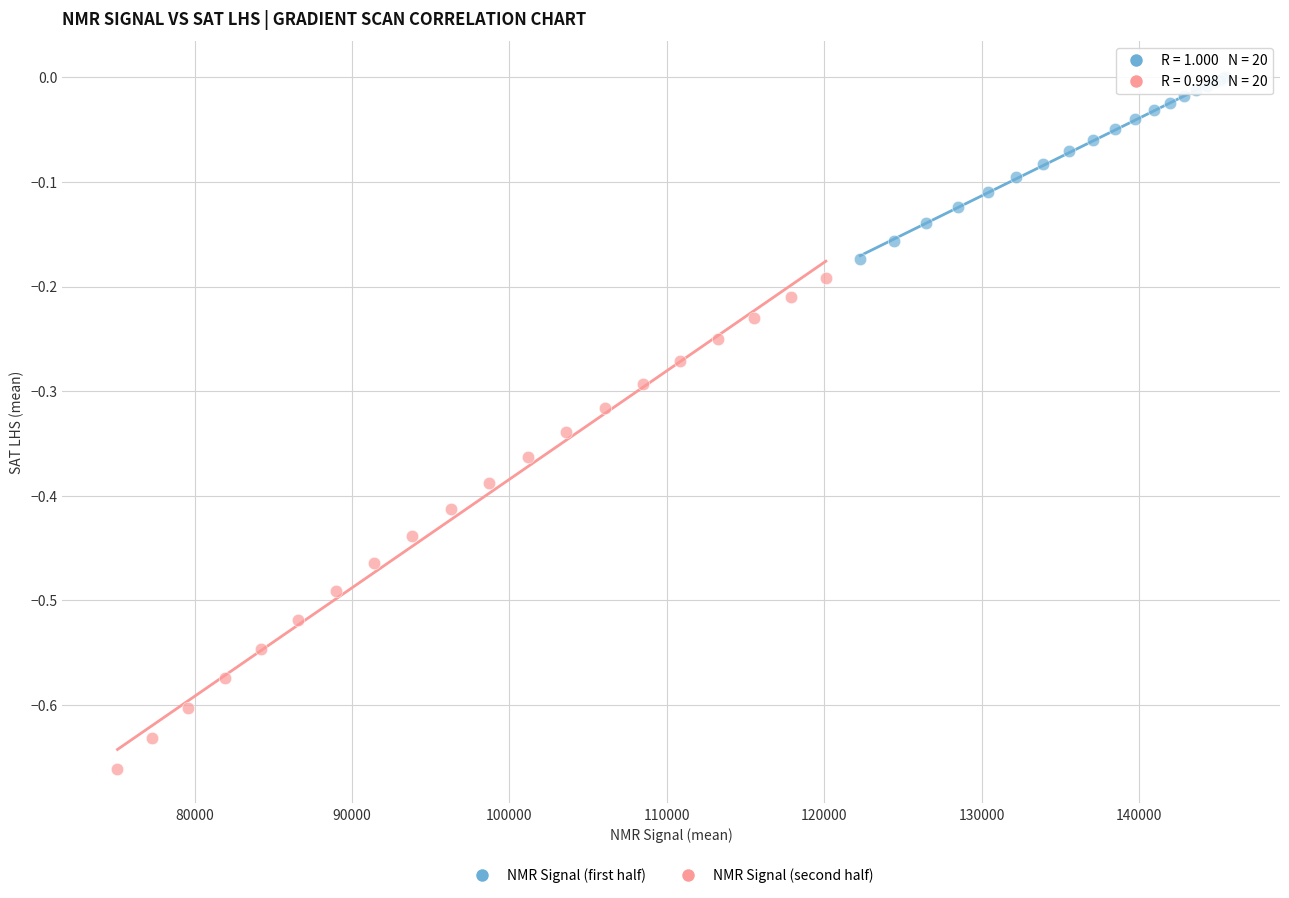

Which series reaches the minimum Y coordinate?

NMR Signal (second half)